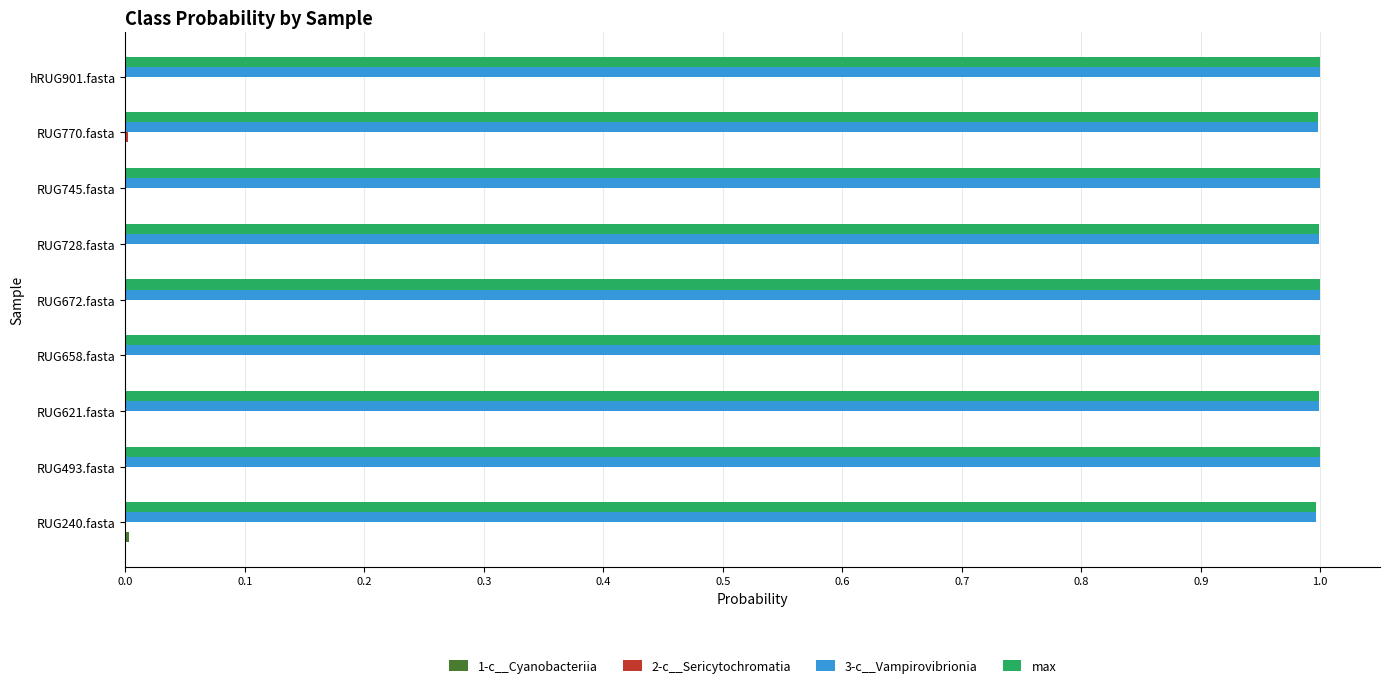

What is the sum of all 3-c__Vampirovibrionia values?

9.0